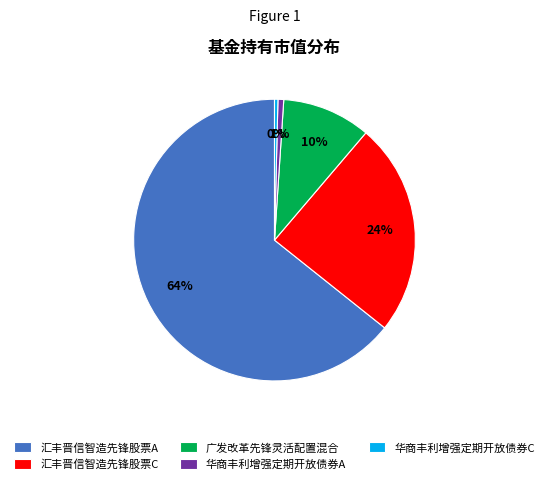

Do 广发改革先锋灵活配置混合 and 汇丰晋信智造先锋股票A together represent more than half of the pie?

Yes